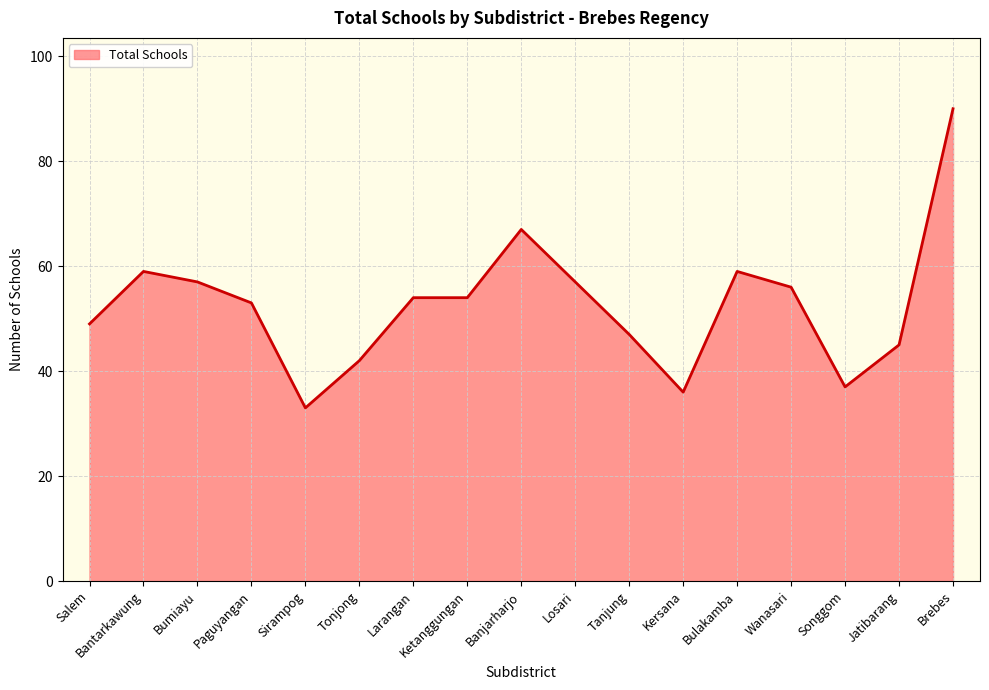

What is the greatest value displayed?

90